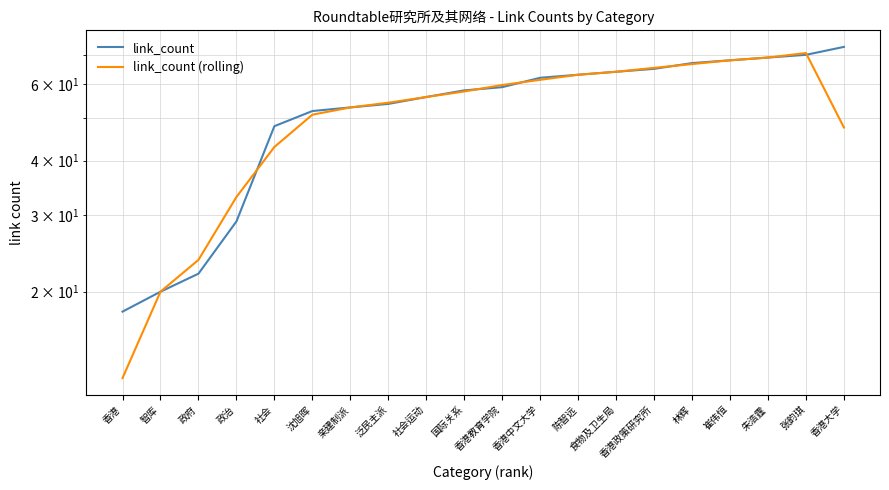

Reading right to left, list all the values displayed in this chart.

link_count: 香港大学=73.0	张韵琪=70.0	朱浩霆=69.0	崔伟恒=68.0	林辉=67.0	香港政策研究所=65.0	食物及卫生局=64.0	陈智远=63.0	香港中文大学=62.0	香港教育学院=59.0	国际关系=58.0	社会运动=56.0	泛民主派=54.0	亲建制派=53.0	沈旭晖=52.0	社会=48.0	政治=29.0	政府=22.0	智库=20.0	香港=18.0
link_count (rolling): 香港大学=47.7	张韵琪=70.7	朱浩霆=69.0	崔伟恒=68.0	林辉=66.7	香港政策研究所=65.3	食物及卫生局=64.0	陈智远=63.0	香港中文大学=61.3	香港教育学院=59.7	国际关系=57.7	社会运动=56.0	泛民主派=54.3	亲建制派=53.0	沈旭晖=51.0	社会=43.0	政治=33.0	政府=23.7	智库=20.0	香港=12.7